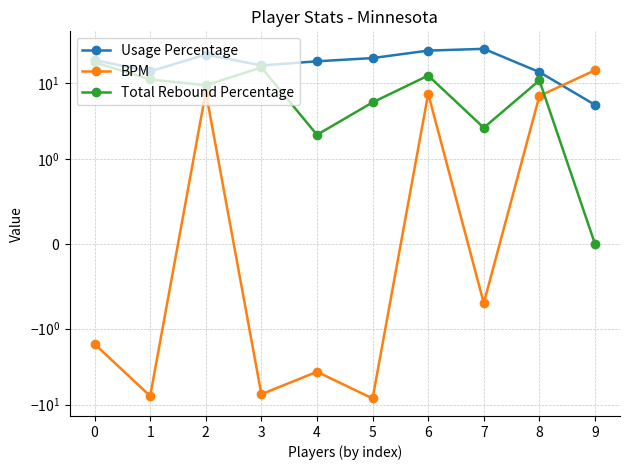

The Total Rebound Percentage series shows 10.9 at 8. True or false?

True